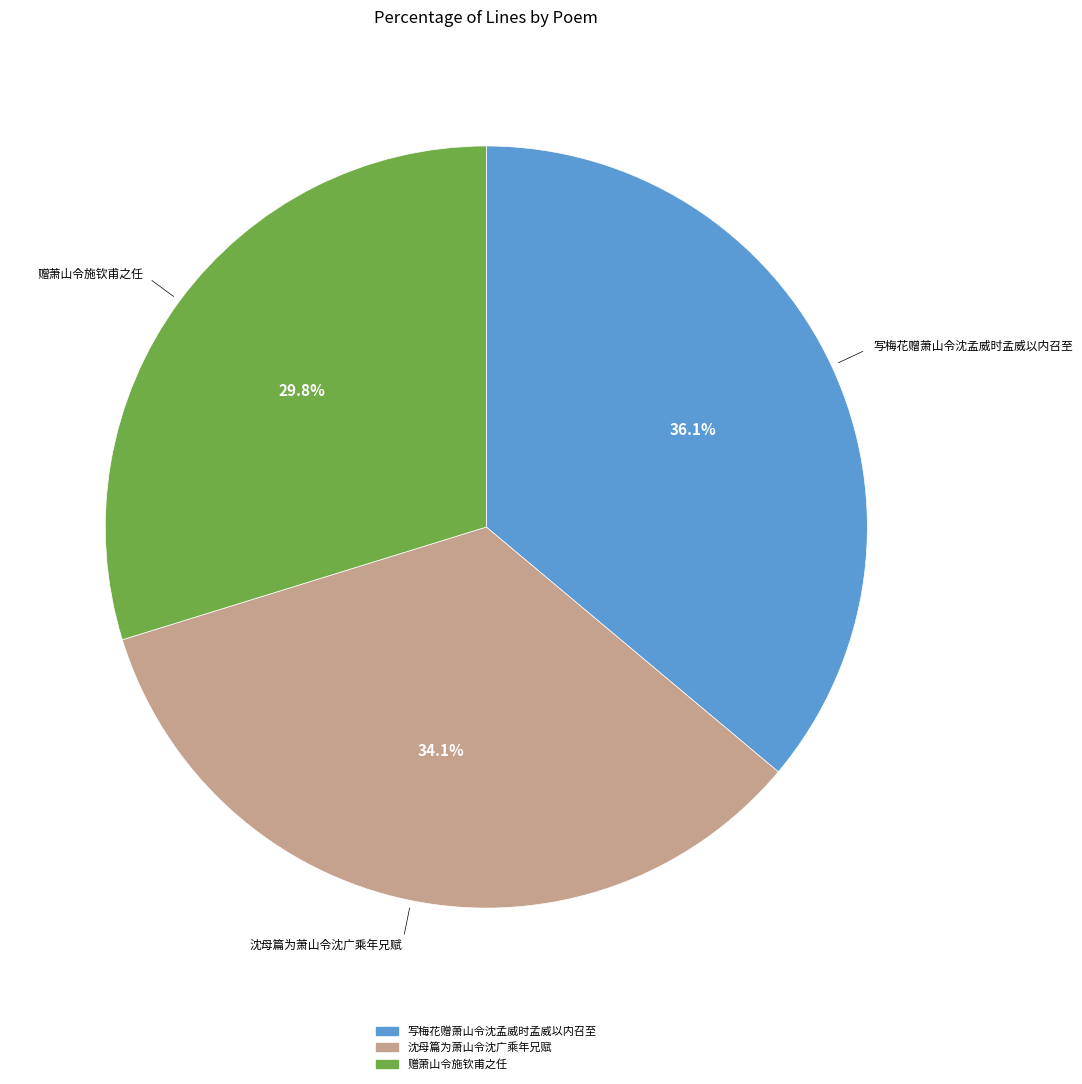

Do 沈母篇为萧山令沈广乘年兄赋 and 赠萧山令施钦甫之任 together represent more than half of the pie?

Yes